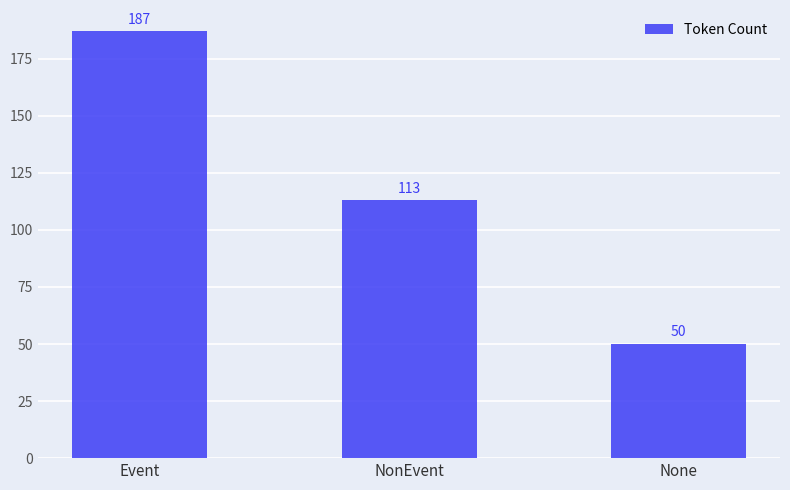

True or false: the data shows 50 at None.

True